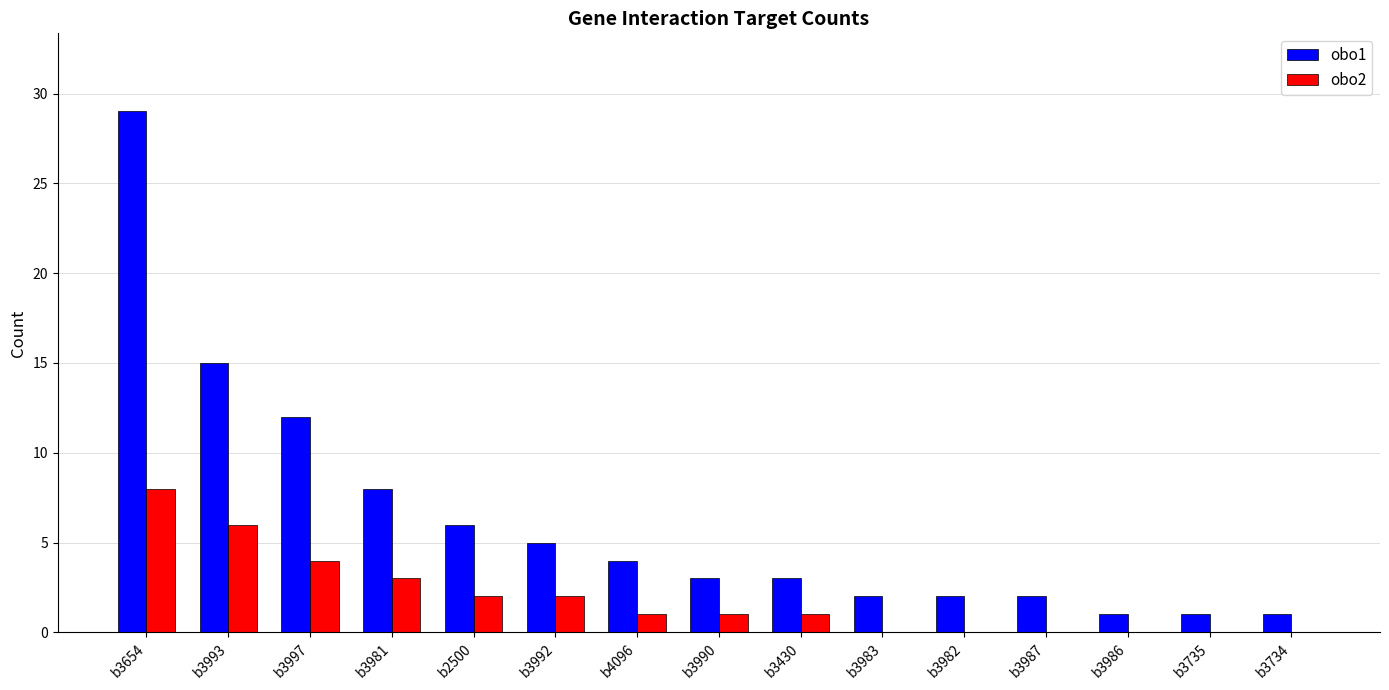

Is it true that obo1 equals 2 at b3982?

True